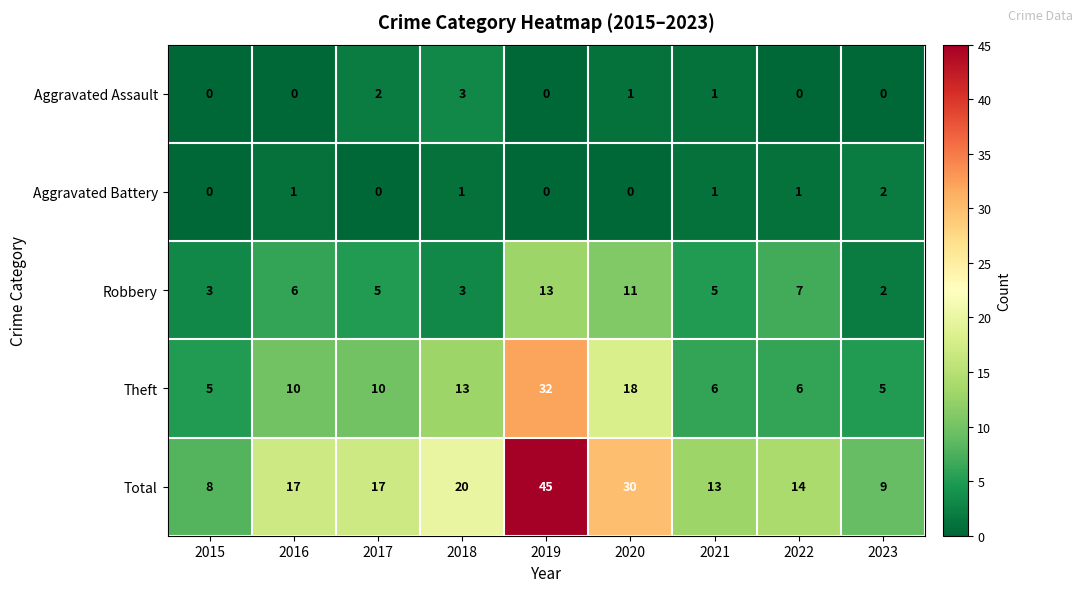

What is the difference between the maximum and minimum values in the Total series?

37